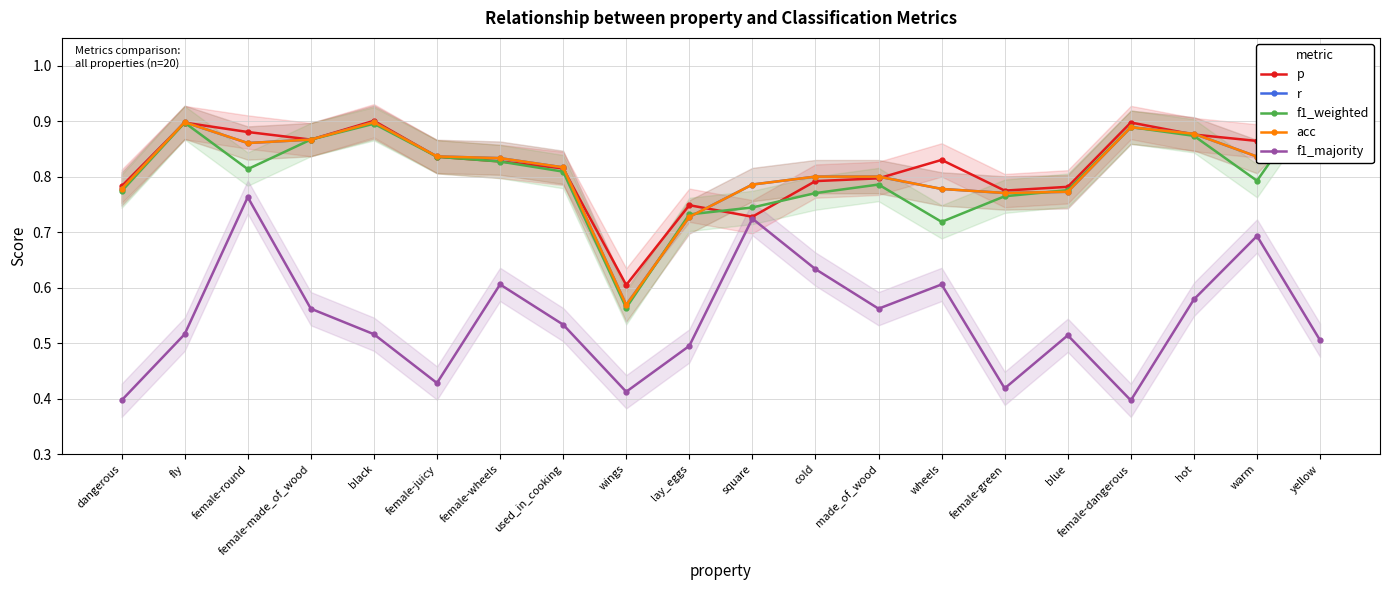

What is the sum of the r values at dangerous and female-dangerous?

1.7